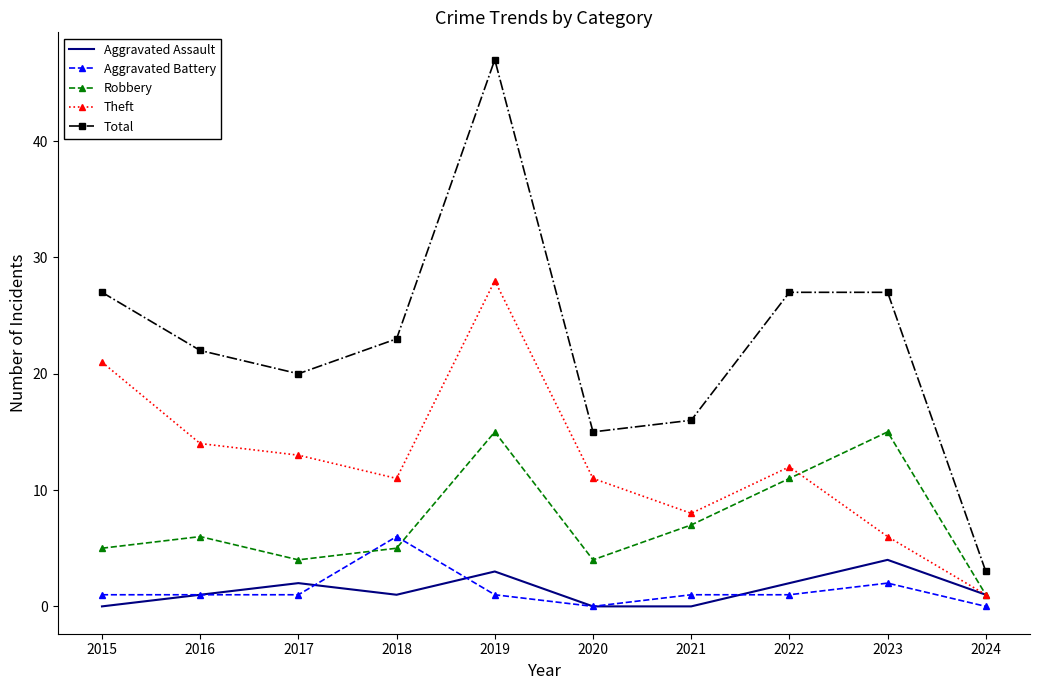

Is the value of Total at 2016 greater than the value of Theft at 2021?

Yes